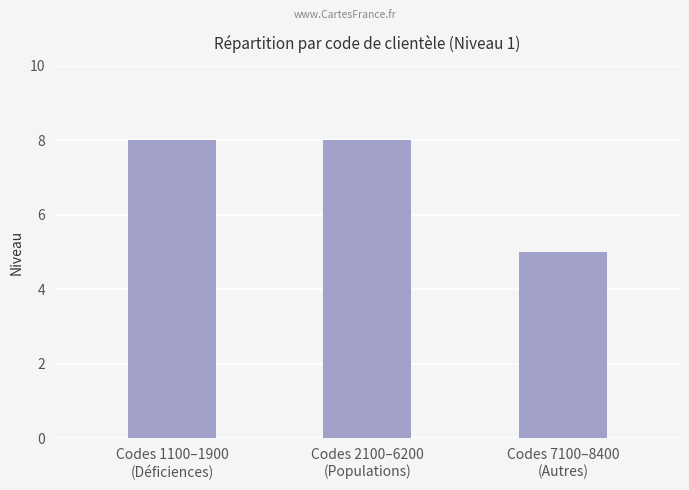

What is the difference between the second highest and minimum values?

3